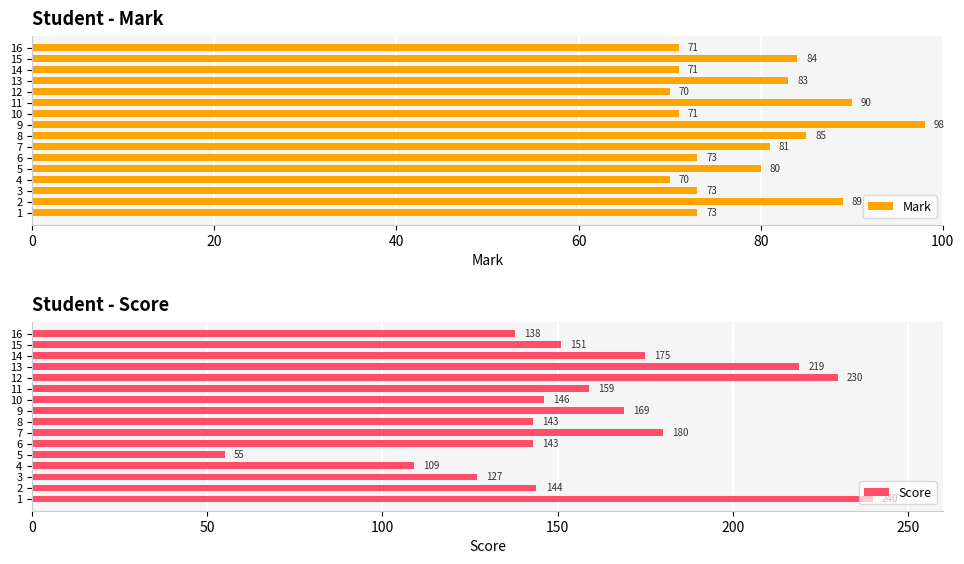

What is the difference between the maximum and minimum values in the Score series?

185